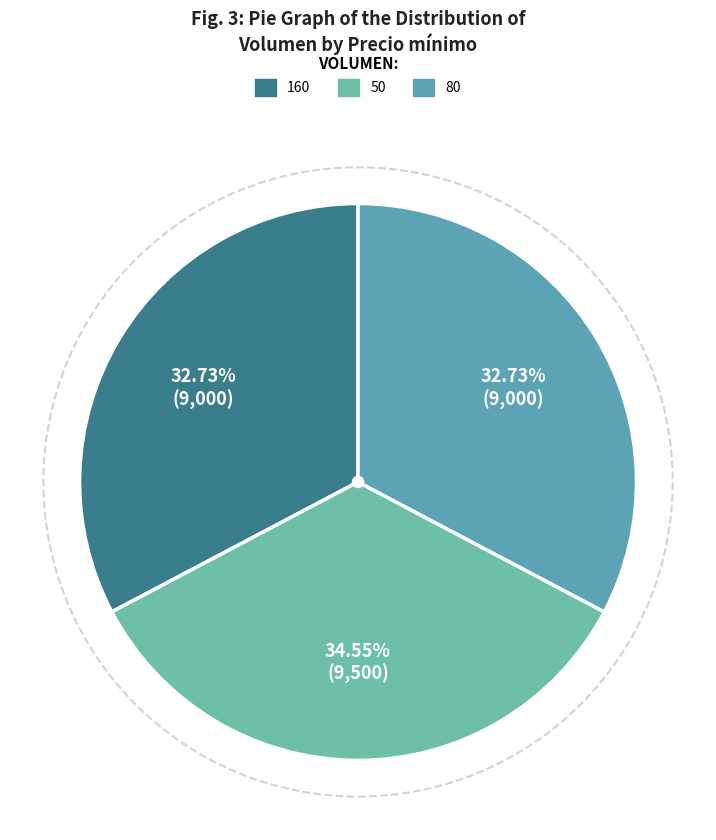

Is it true that 80 is 22% of the pie?

False